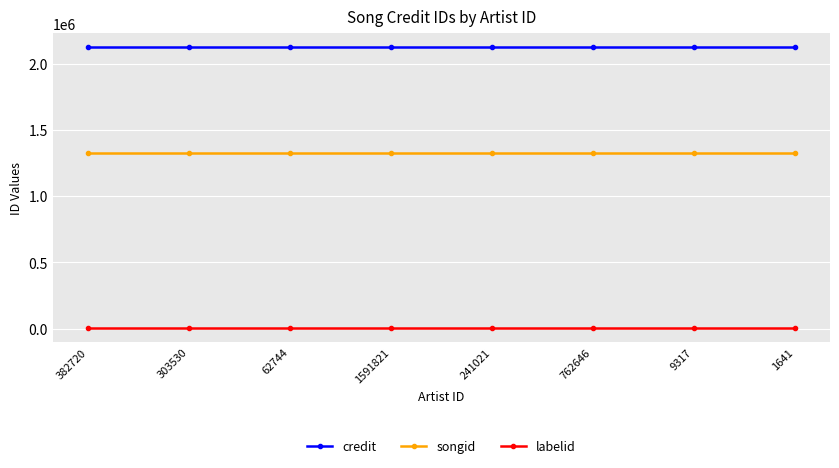

What are all the series names shown in the legend?

credit, songid, labelid